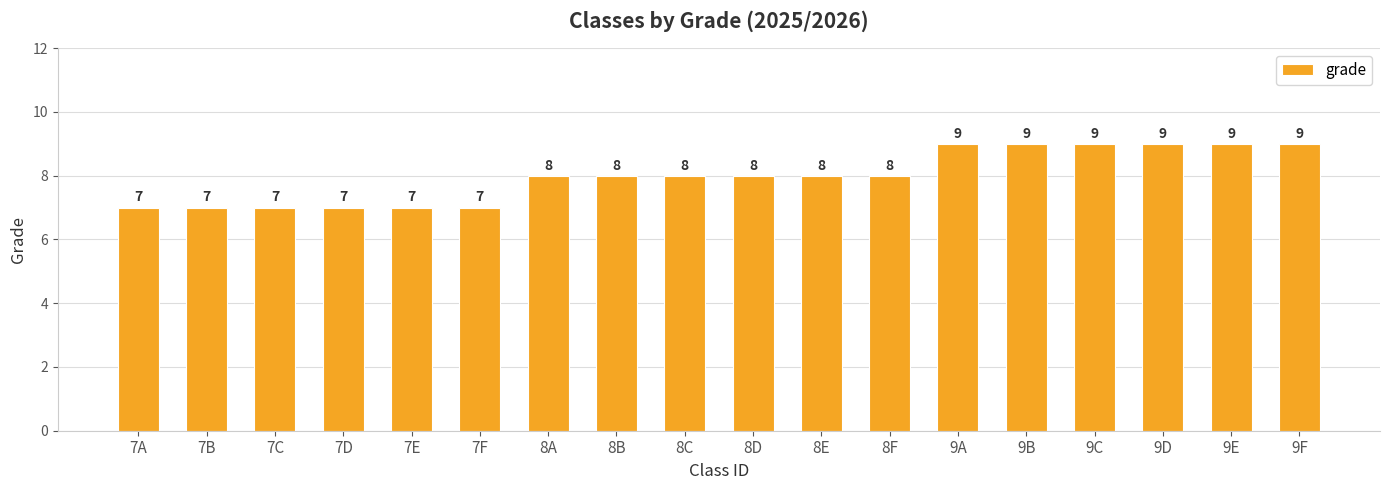

Approximately how many times larger is the value at 7B compared to 9F?

0.8